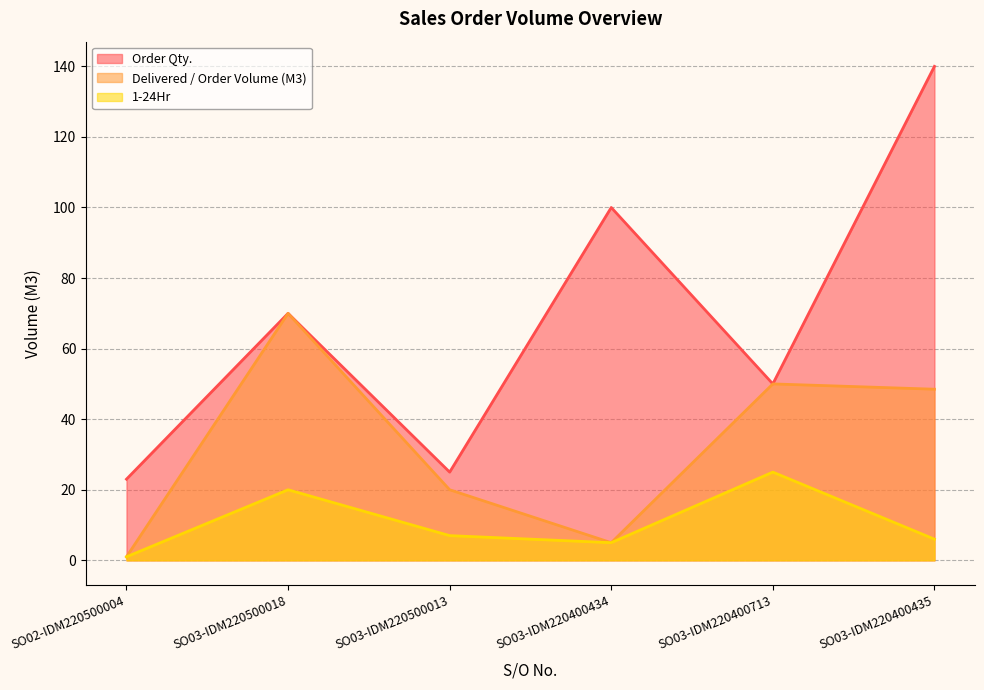

At which category does Order Qty. reach its first local peak?

SO03-IDM220500018